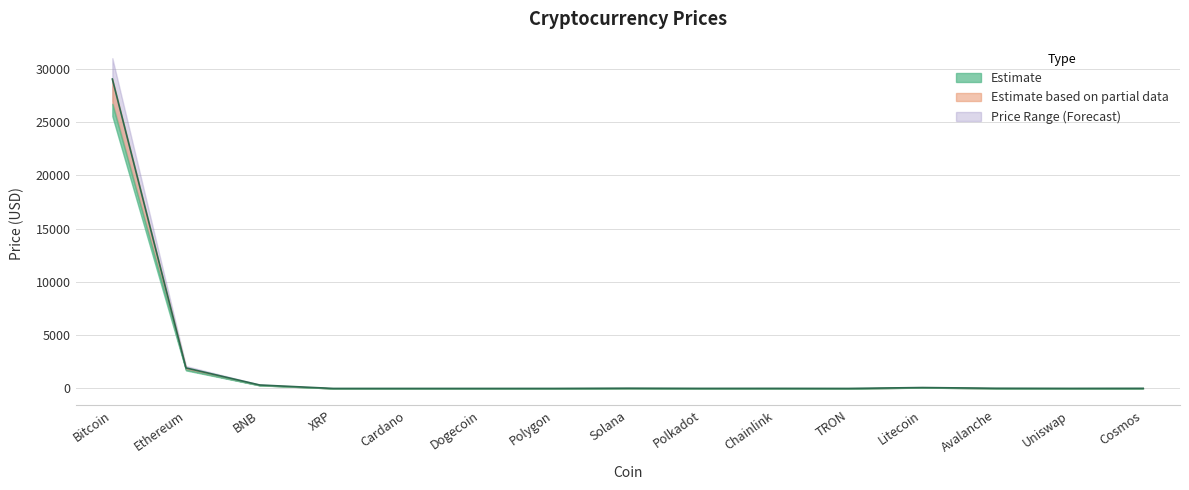

At which category does the data reach its first local peak?

Solana